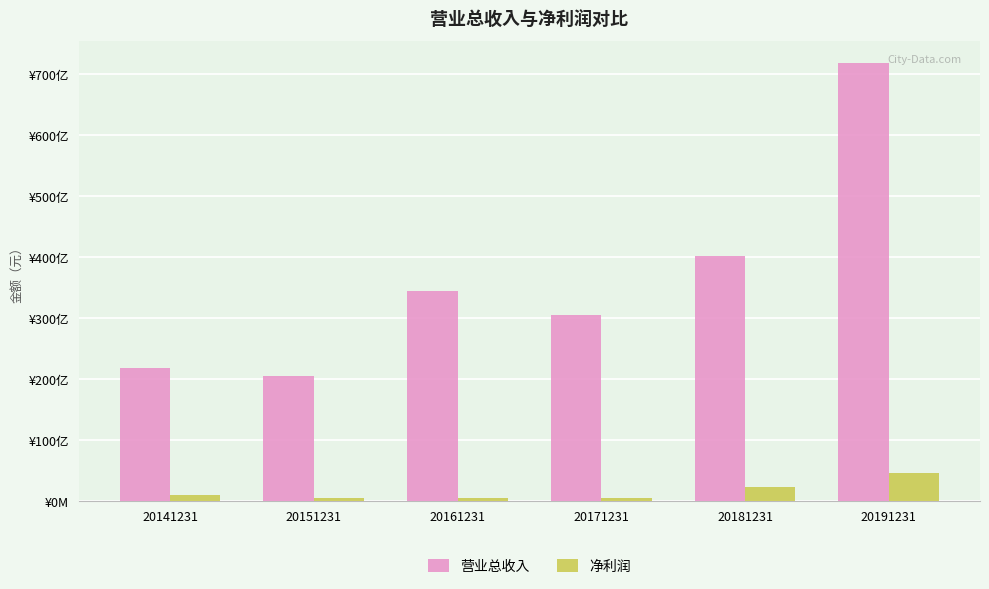

What are all the series names shown in the legend?

营业总收入, 净利润